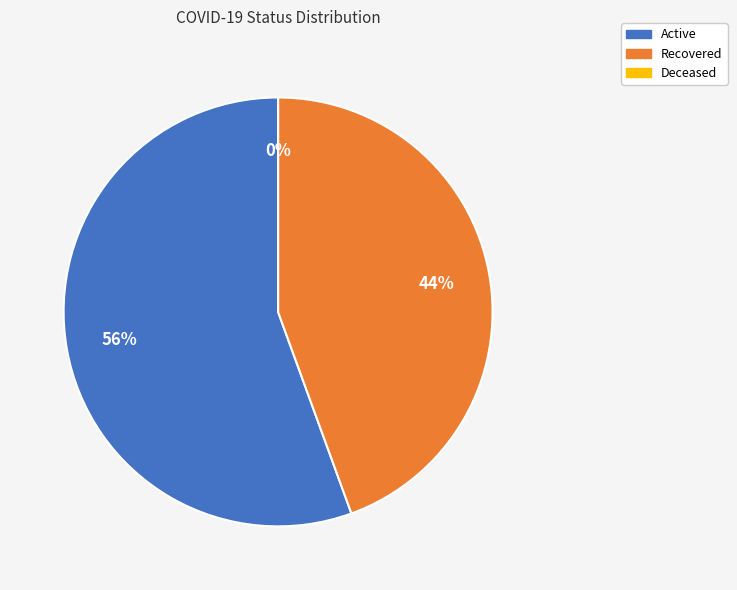

To the nearest percent, what is the difference between the Recovered and Deceased slice percentages?

44%